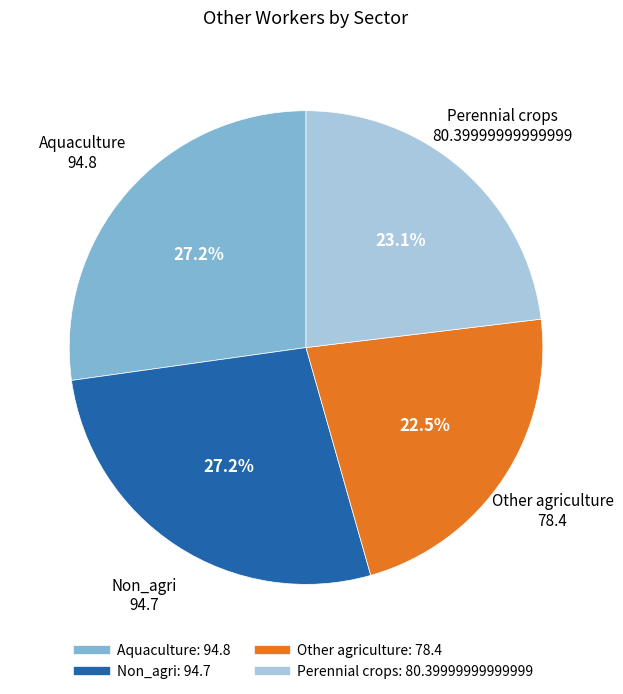

What percentage do Aquaculture and Other agriculture together represent?

49.7%